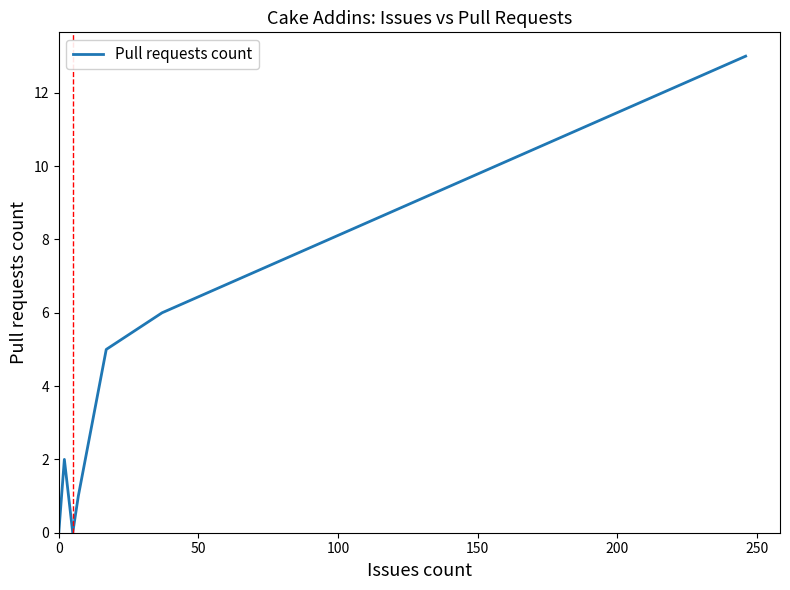

What is the sum of all values?

27